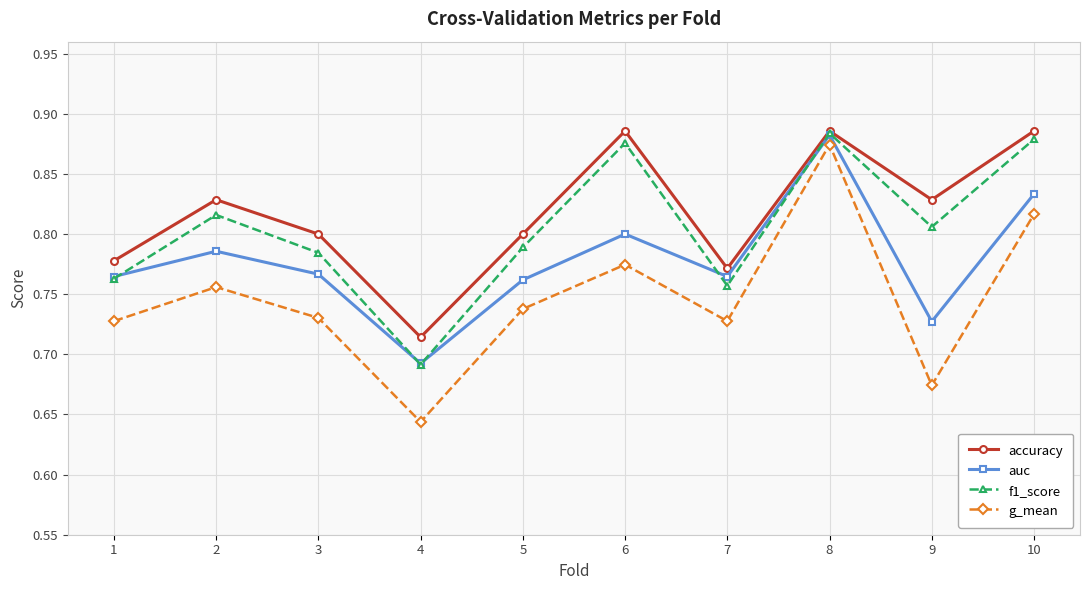

True or false: f1_score and g_mean intersect in this chart.

False